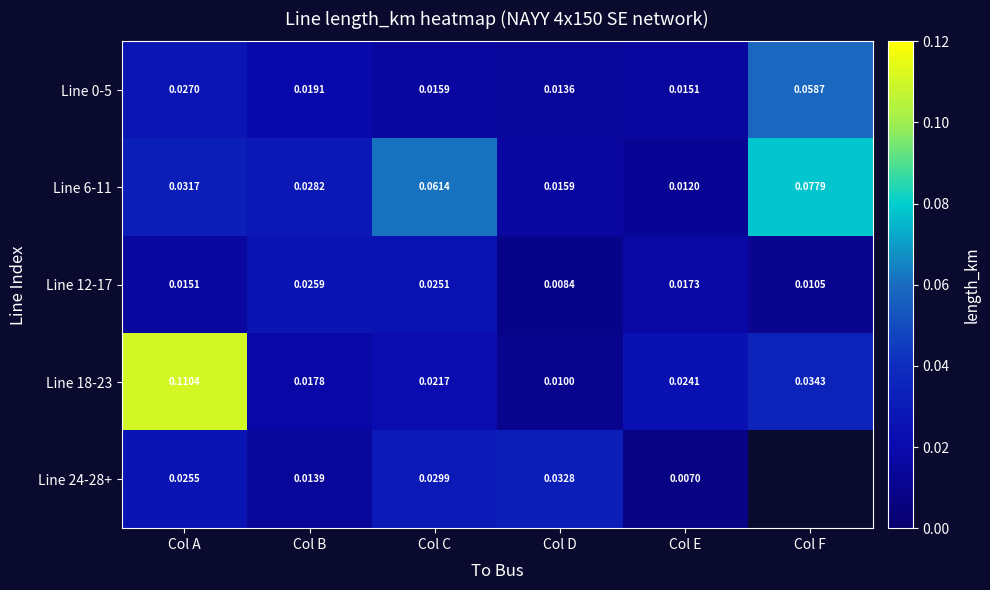

At which label is Line 0-5 closest to 0?

Col D